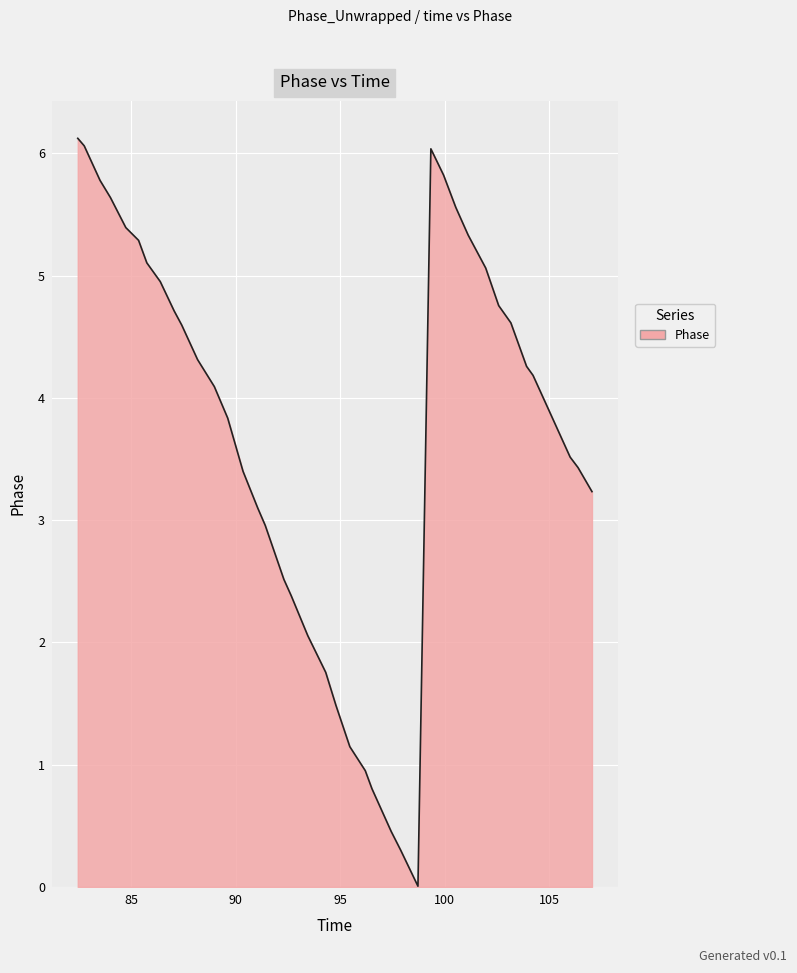

How many lines are shown in the chart?

1